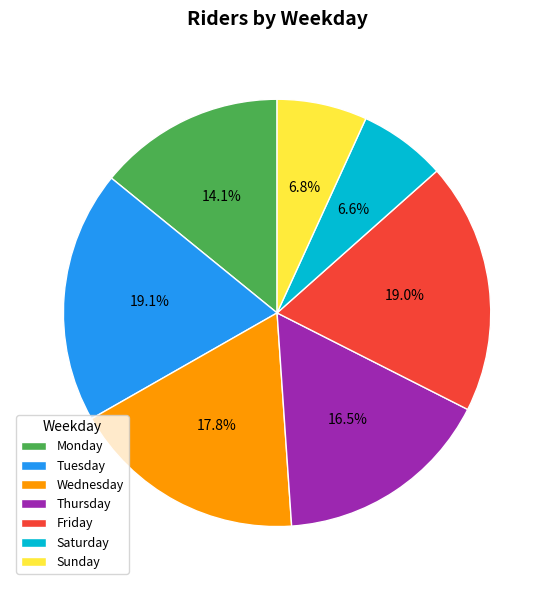

Does Wednesday account for over 50% of the chart?

No